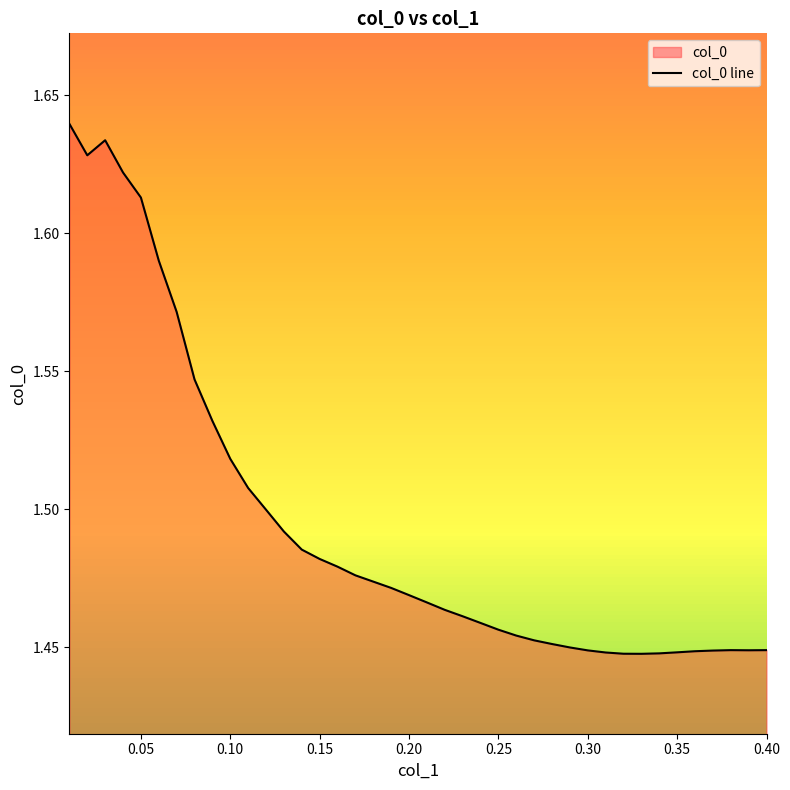

True or false: the data shows 0.4 at 0.15.

False